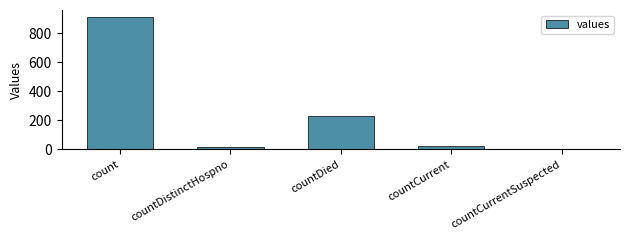

Reading right to left, list all the values displayed in this chart.

countCurrentSuspected=0	countCurrent=25	countDied=233	countDistinctHospno=15	count=914